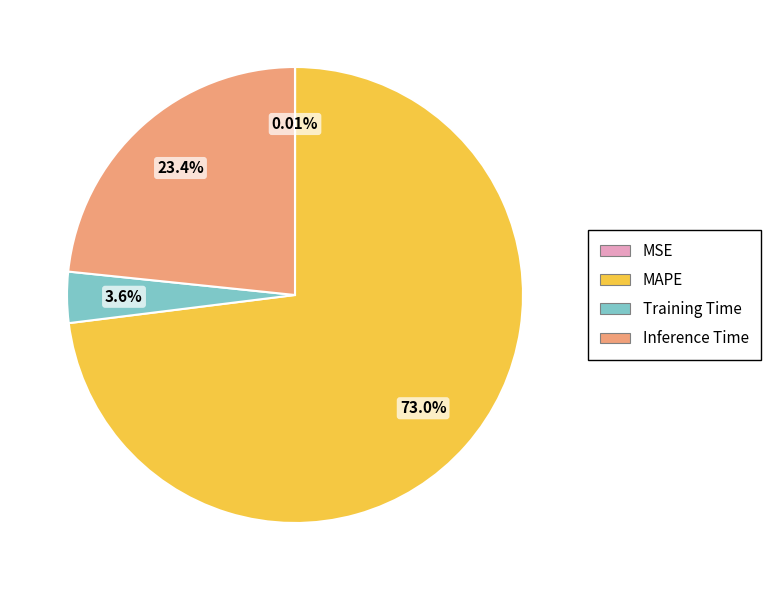

What is the majority slice?

MAPE